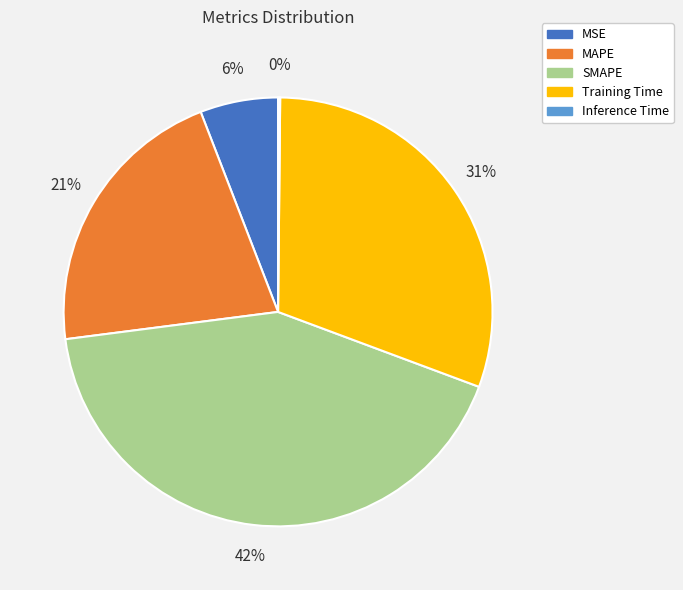

Combined, do SMAPE and MSE account for over 50%?

No